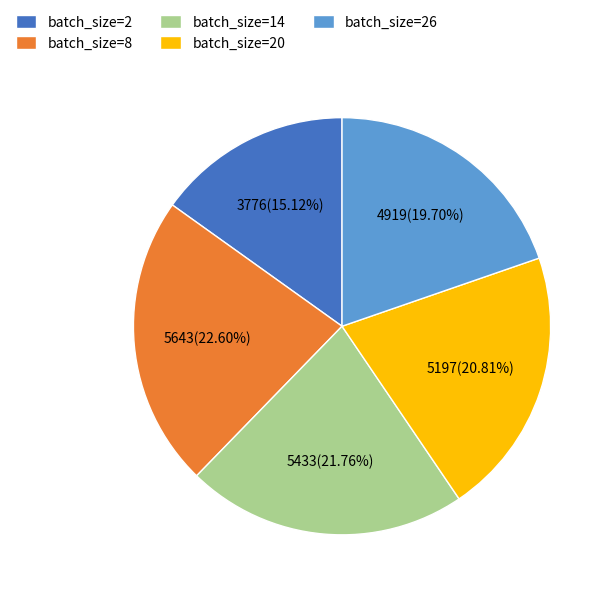

Do batch_size=14 and batch_size=26 together represent more than half of the pie?

No